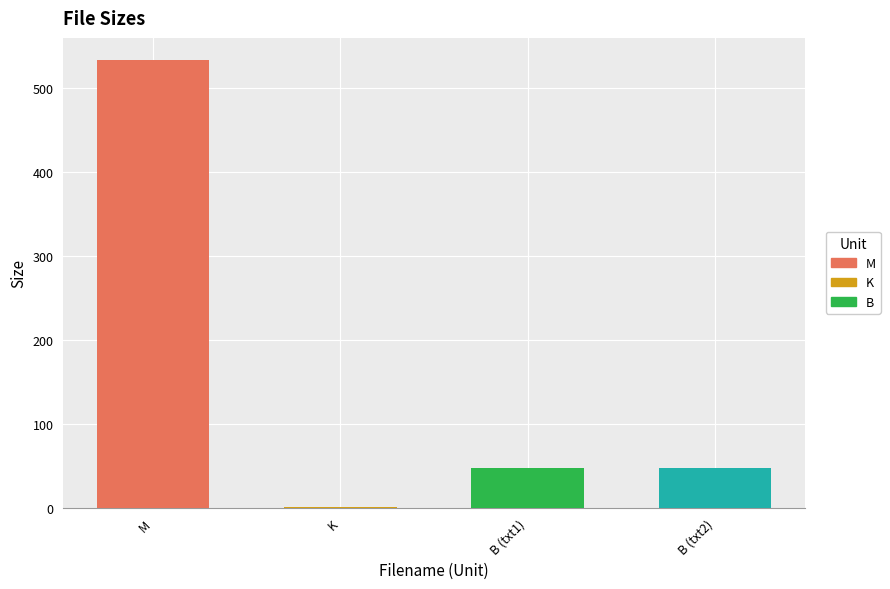

What is the difference between the maximum and minimum values?

532.4